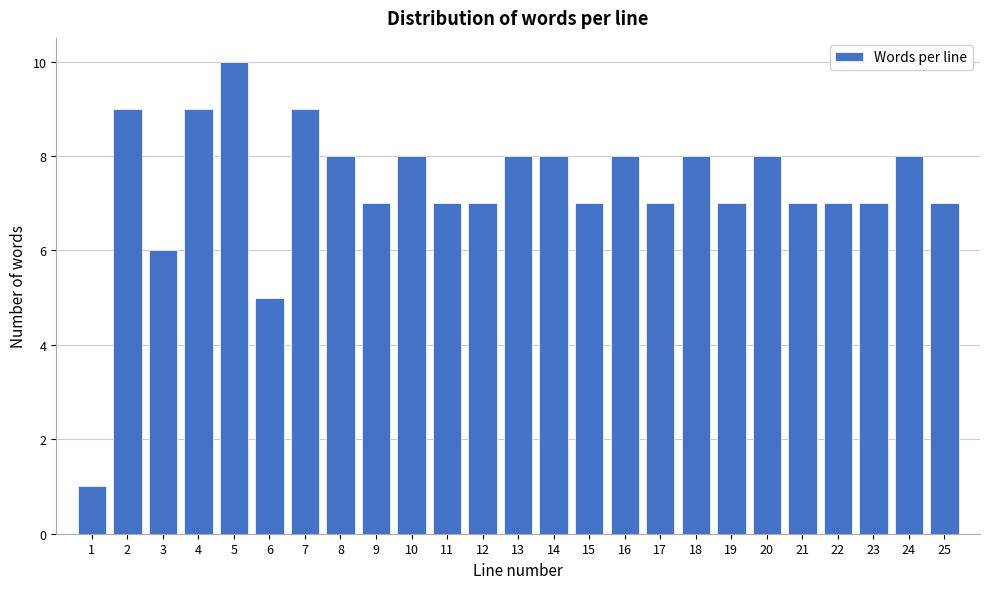

Reading left to right, extract all data points from this chart.

1=1	2=9	3=6	4=9	5=10	6=5	7=9	8=8	9=7	10=8	11=7	12=7	13=8	14=8	15=7	16=8	17=7	18=8	19=7	20=8	21=7	22=7	23=7	24=8	25=7